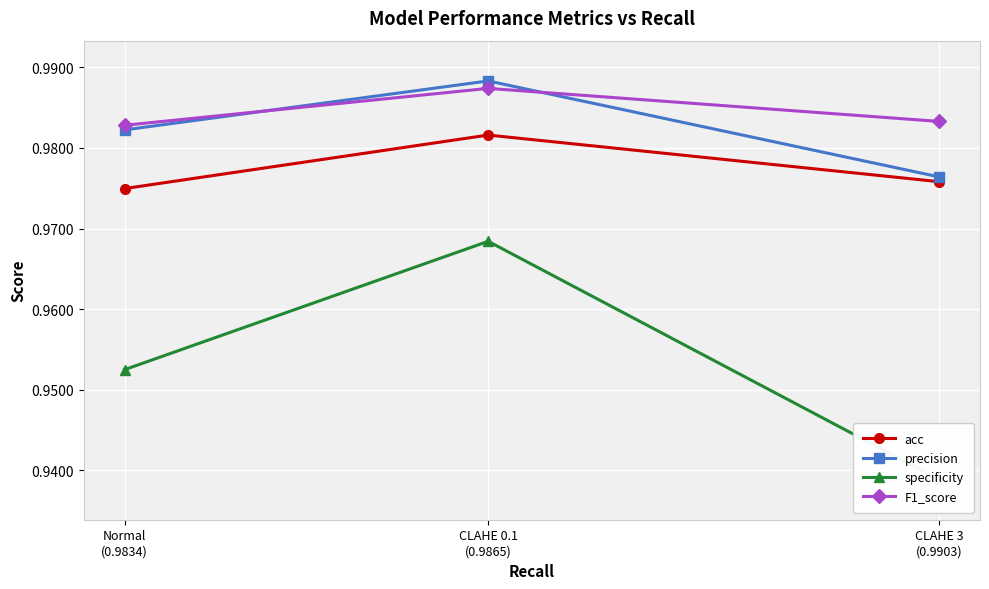

Which series has the largest total across all categories?

F1_score